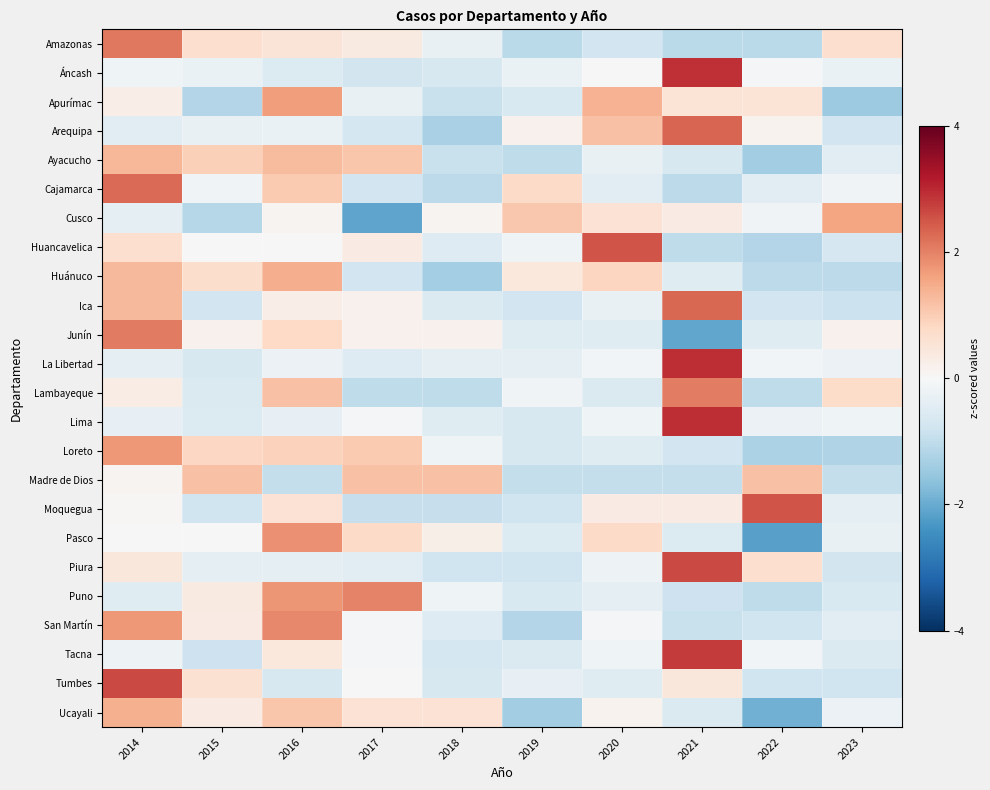

What is the difference between the highest and lowest values at 2016?

2.9